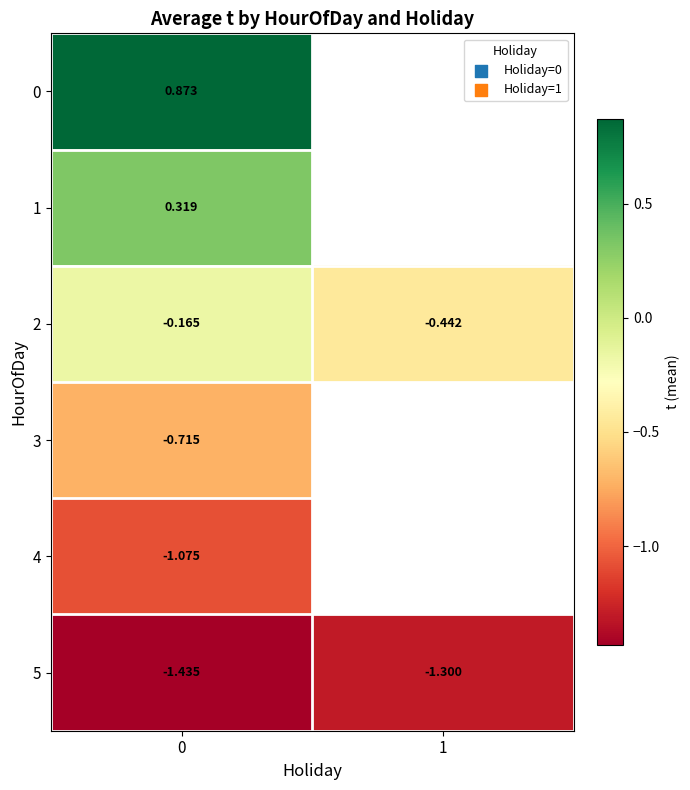

Is it true that 0 equals 0.9 at 0?

True